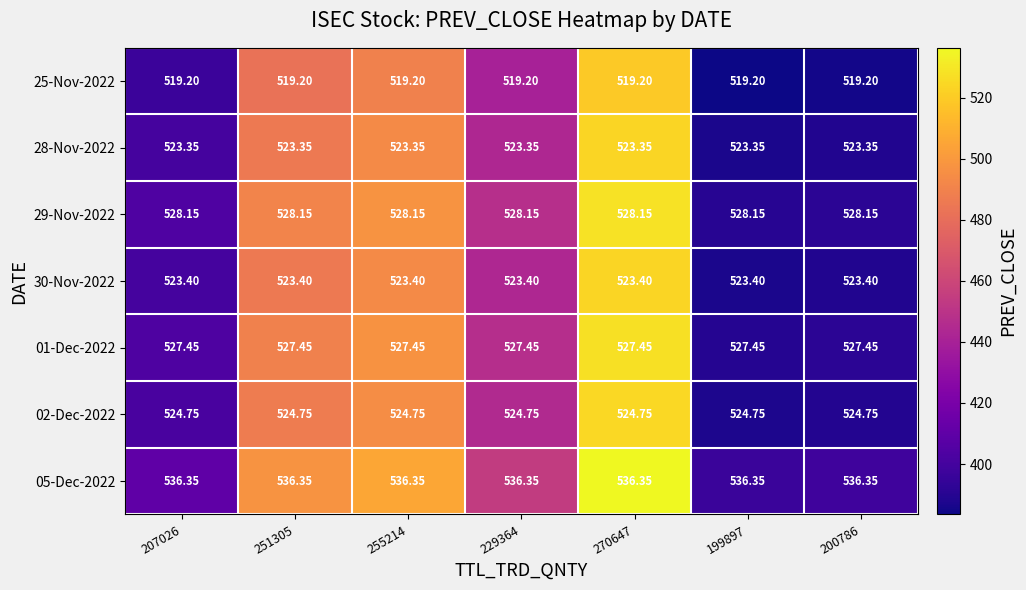

Which series has the largest total across all categories?

05-Dec-2022